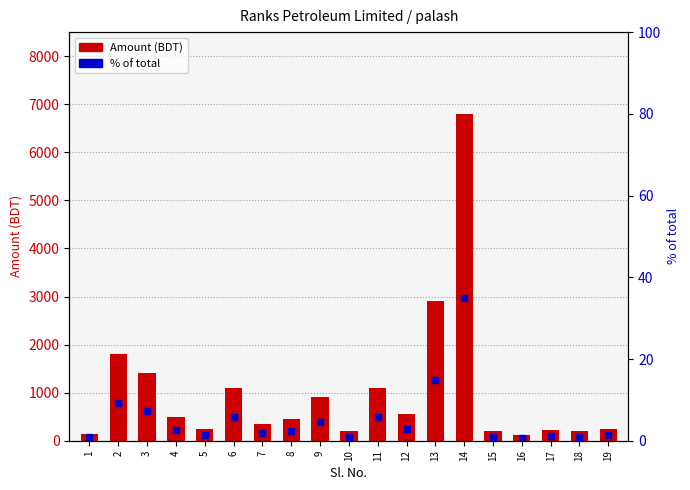

What is the difference between the maximum and minimum values in the Amount (BDT) series?

6680.0